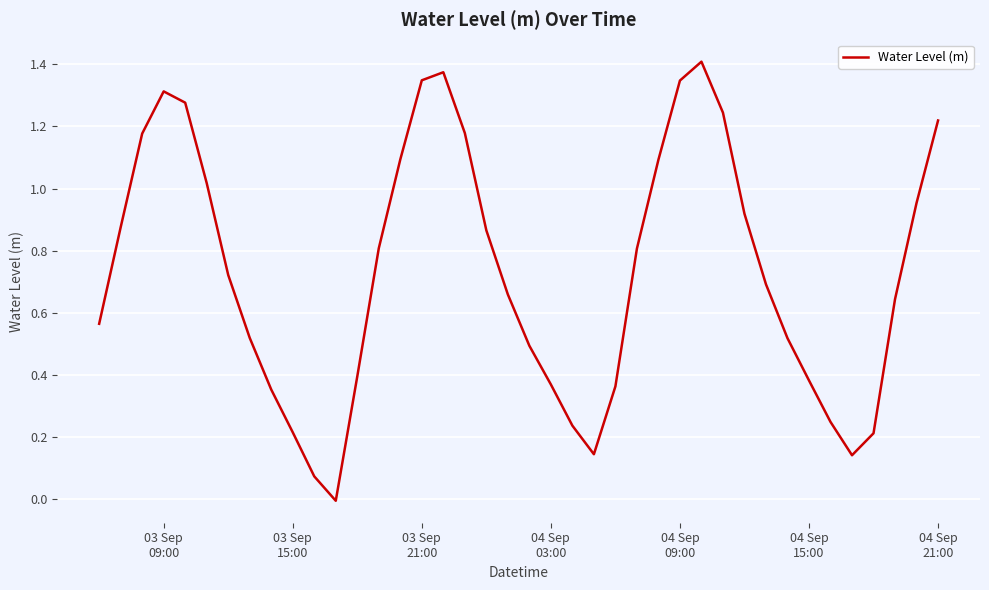

How many lines are shown in the chart?

1